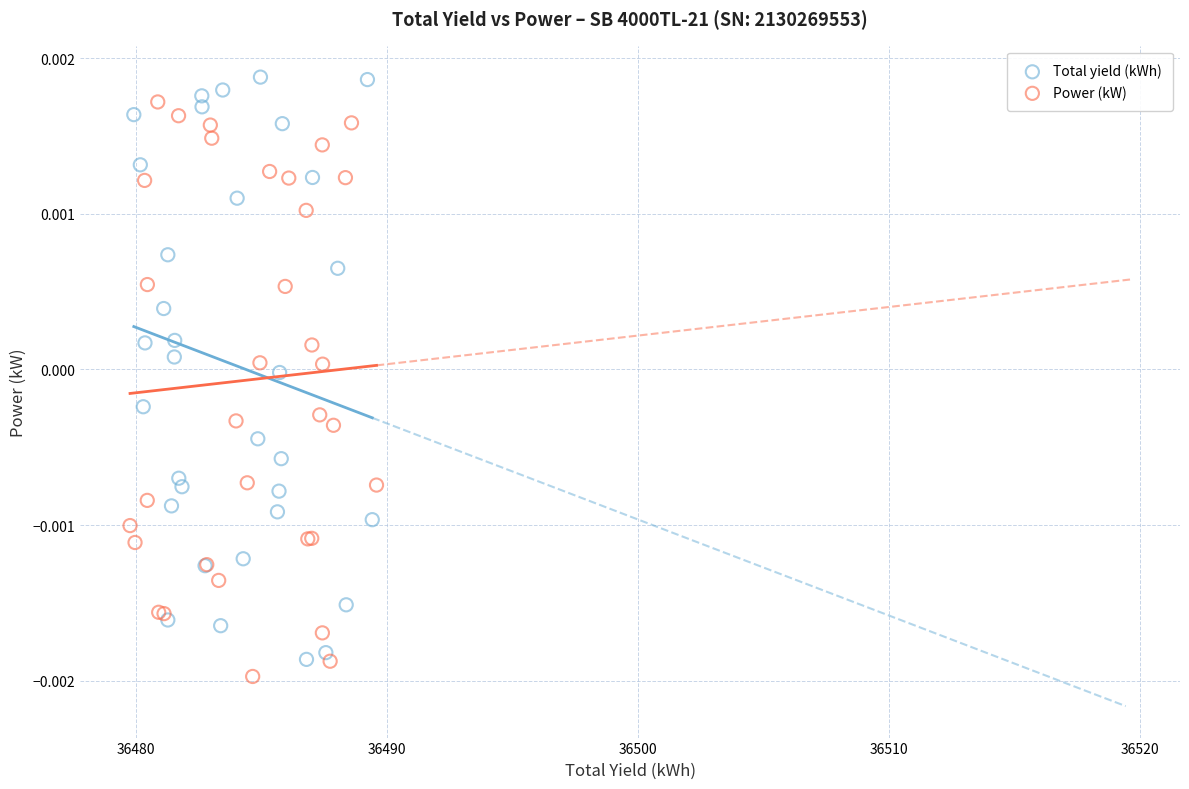

Which series reaches the minimum Y coordinate?

Power (kW)